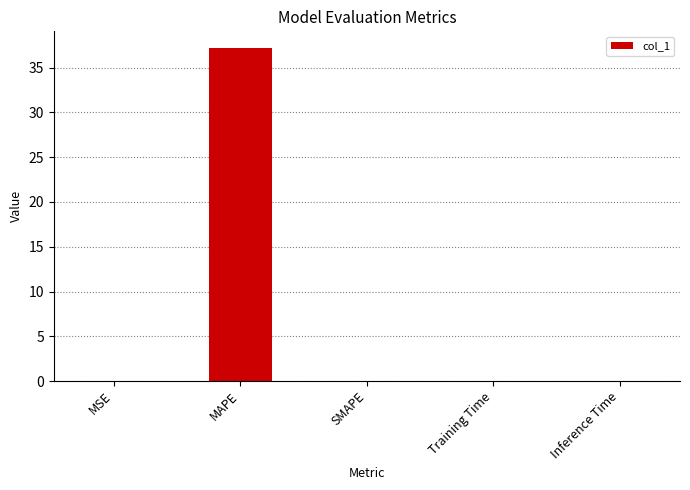

Is it true that the value at MSE is 0.0?

True